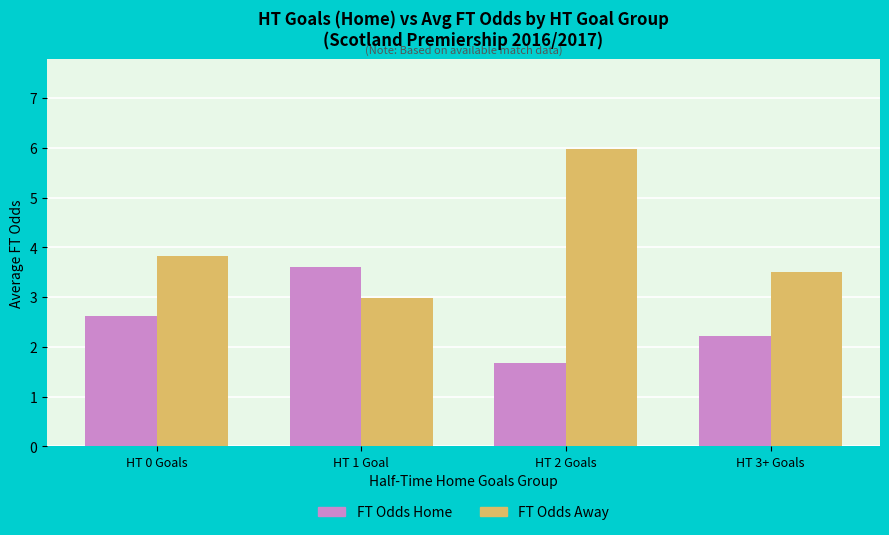

Reading left to right, list all the values displayed in this chart.

FT Odds Home: HT 0 Goals=2.6	HT 1 Goal=3.6	HT 2 Goals=1.7	HT 3+ Goals=2.2
FT Odds Away: HT 0 Goals=3.8	HT 1 Goal=3.0	HT 2 Goals=6.0	HT 3+ Goals=3.5